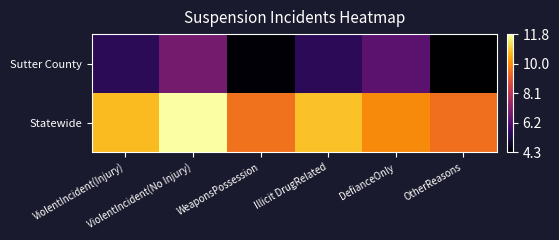

Reading left to right, list all the values displayed in this chart.

Sutter County: ViolentIncident(Injury)=5.4	ViolentIncident(No Injury)=6.8	WeaponsPossession=4.4	Illicit DrugRelated=5.5	DefianceOnly=6.3	OtherReasons=4.3
Statewide: ViolentIncident(Injury)=10.7	ViolentIncident(No Injury)=11.8	WeaponsPossession=9.5	Illicit DrugRelated=10.8	DefianceOnly=9.9	OtherReasons=9.4